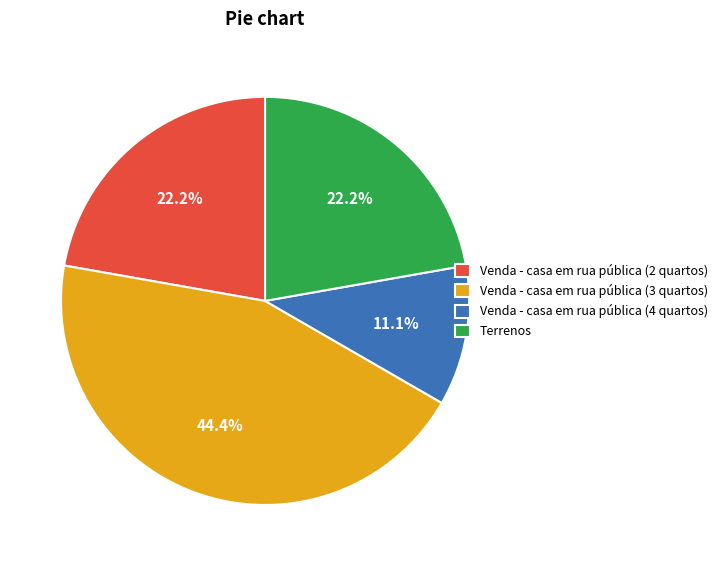

Which slice is the largest?

Venda - casa em rua pública (3 quartos)